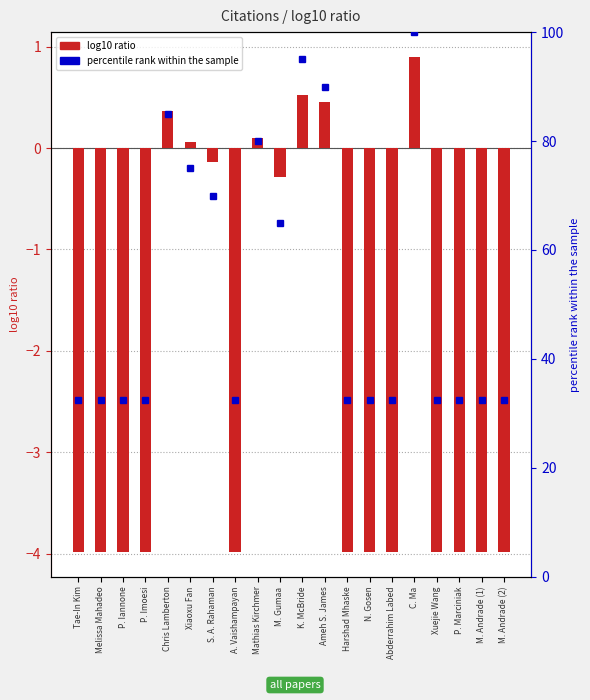

What is the label of the 16th bar from the left?

C. Ma